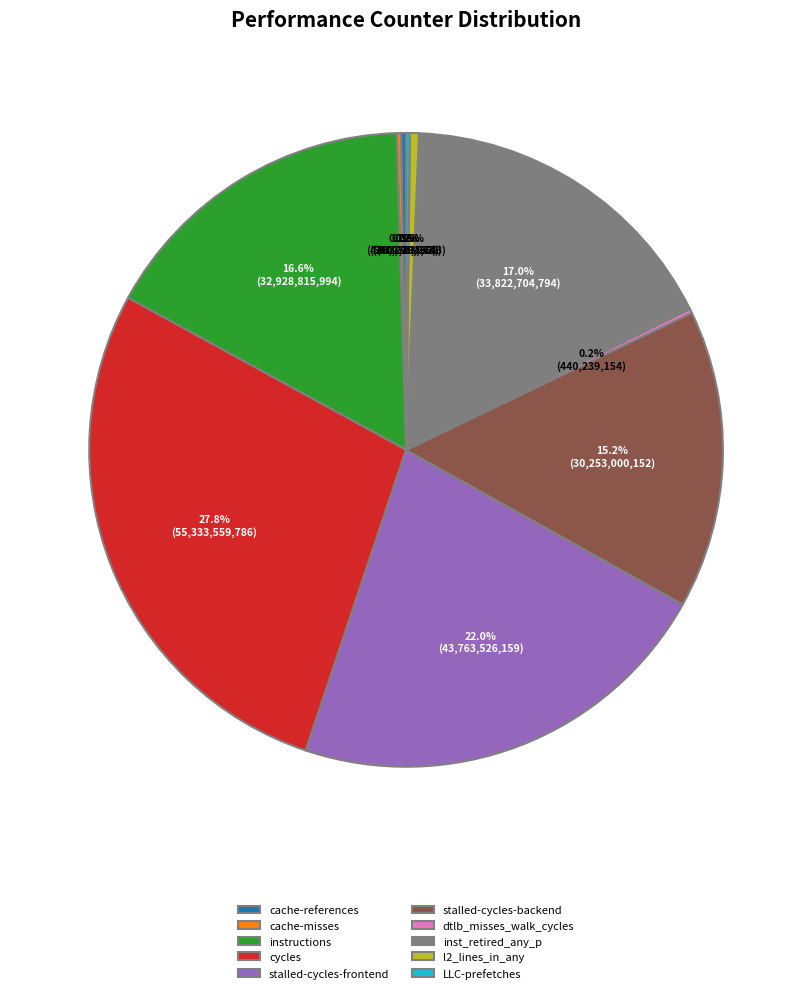

Is it true that stalled-cycles-frontend is 28% of the pie?

False